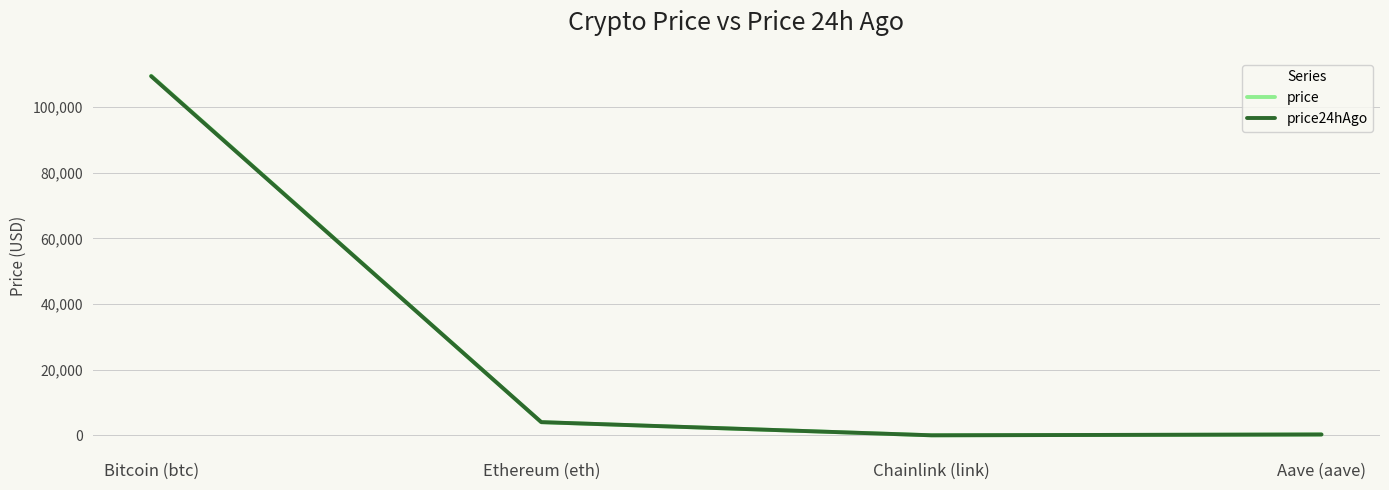

True or false: price24hAgo has more than 0 interior local peaks.

False